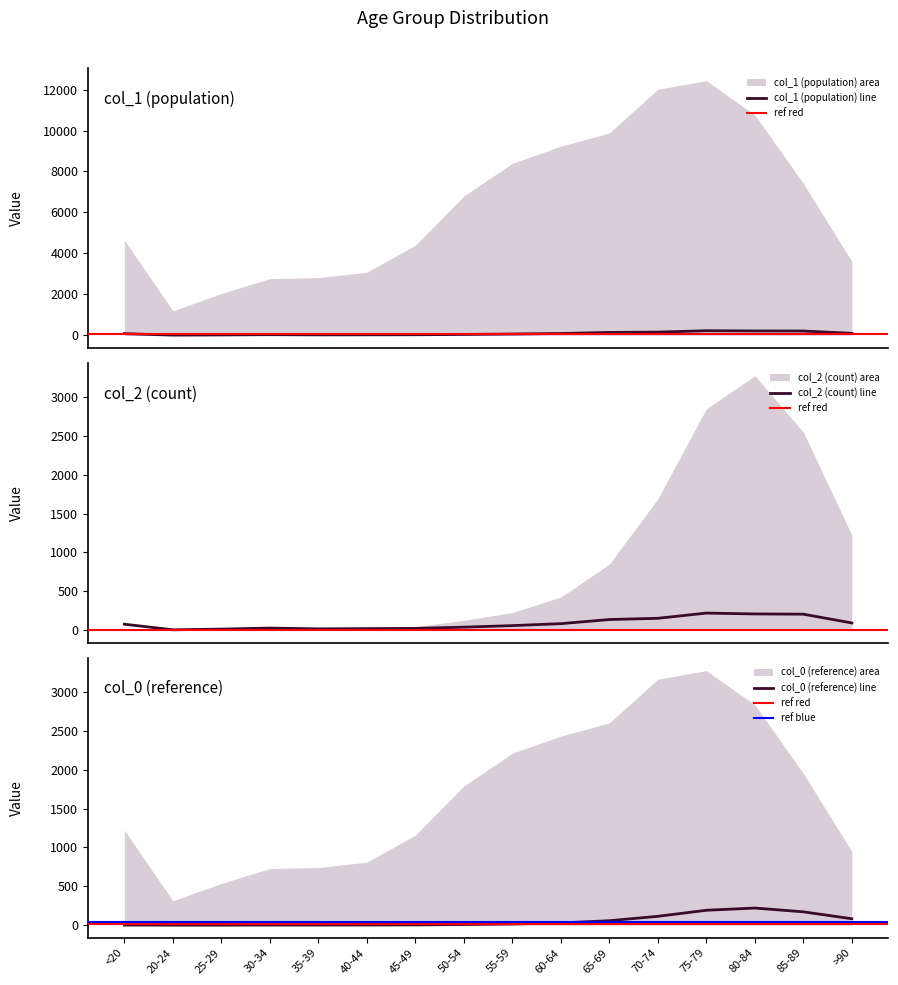

Is it true that col_0 equals 18.9 at 55-59?

False